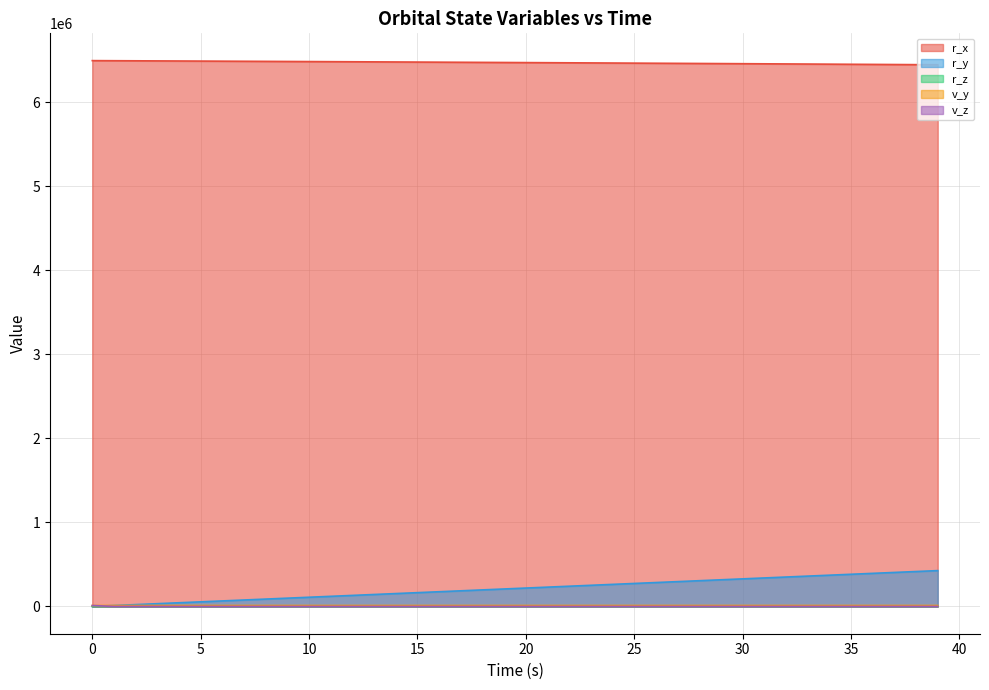

Is it true that v_y equals 16241.0 at 27?

False